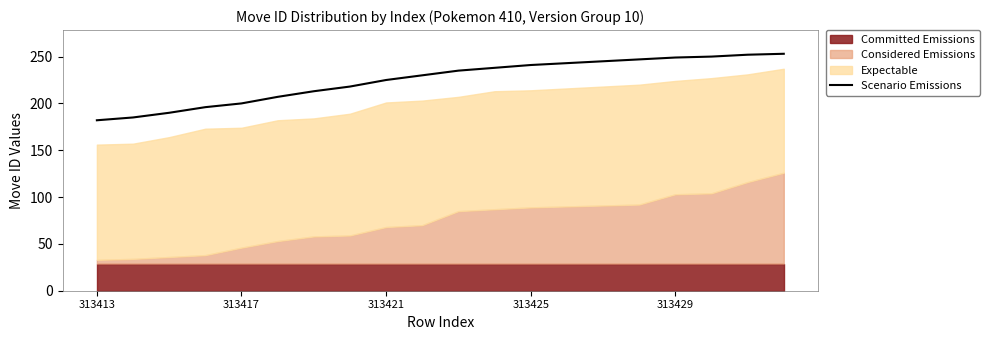

Reading left to right, list all the values displayed in this chart.

182	185	190	196	200	207	213	218	225	230	235	238	241	243	245	247	249	250	252	253